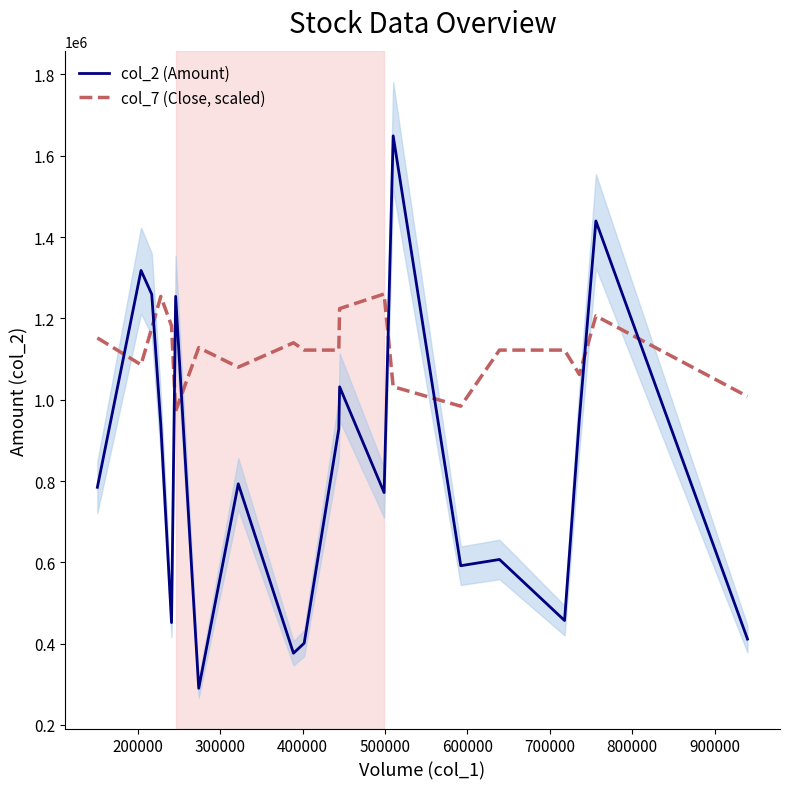

How many times do col_2 (Amount) and col_7 (Close, scaled) cross each other?

8